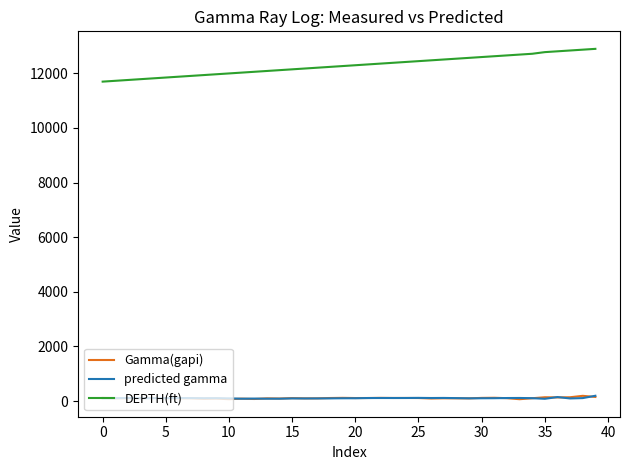

True or false: predicted gamma and DEPTH(ft) intersect in this chart.

False